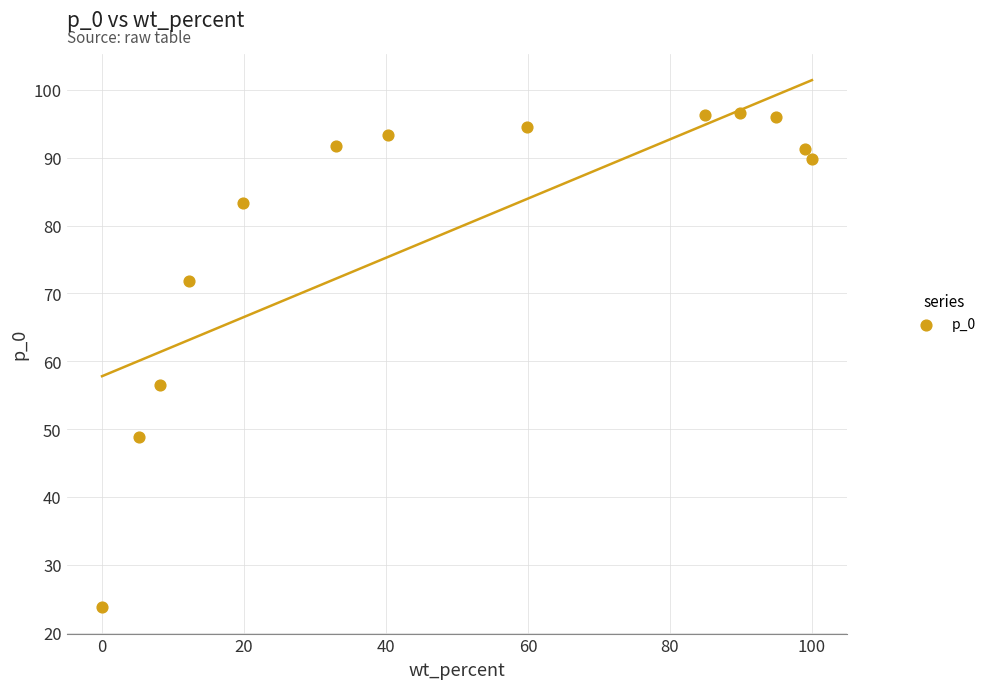

What Y value in the scatter plot is closest to 60?

56.6